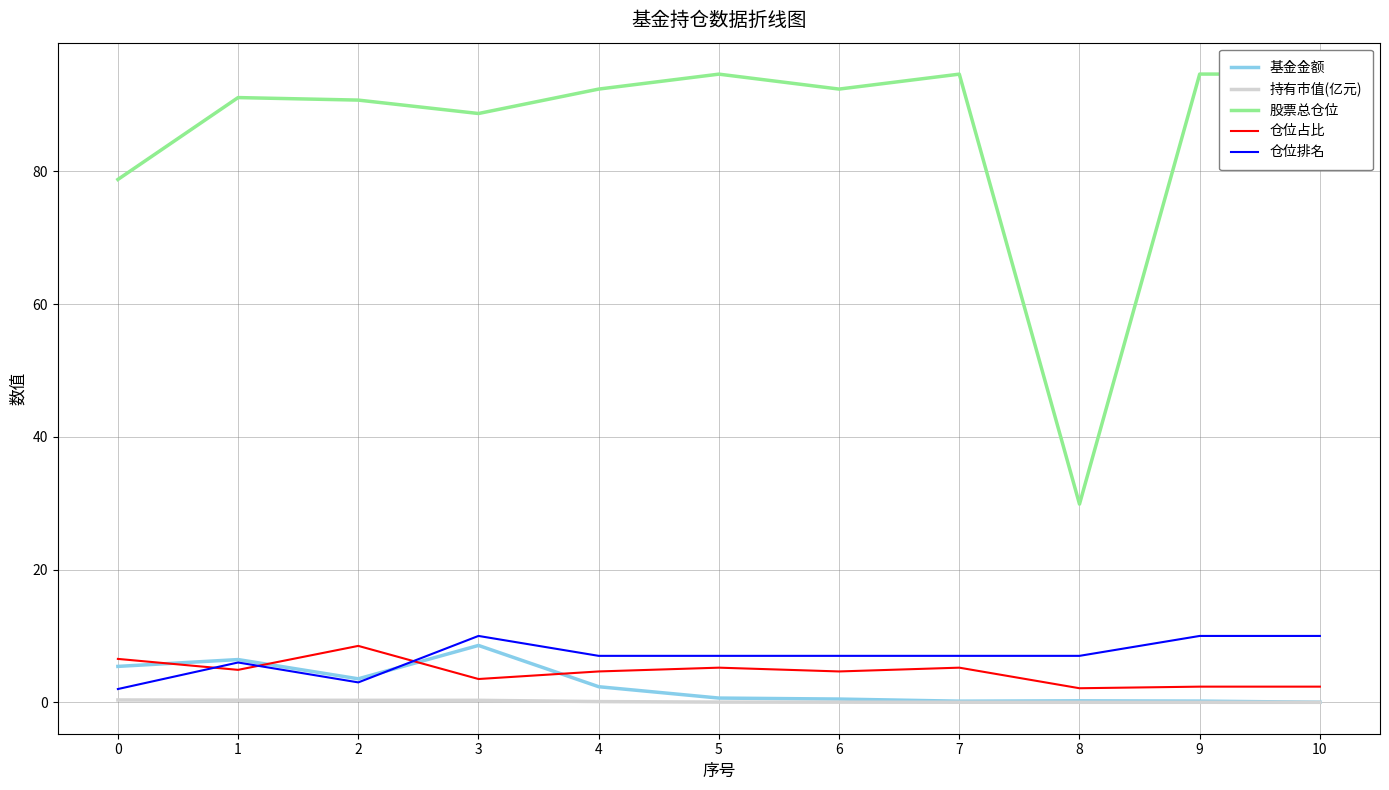

Reading right to left, what are all the values shown in this chart?

基金金额: 0.0	0.2	0.2	0.2	0.5	0.6	2.4	8.6	3.5	6.4	5.4
持有市值(亿元): 0.0	0.0	0.0	0.0	0.0	0.0	0.1	0.3	0.3	0.3	0.4
股票总仓位: 94.7	94.7	29.9	94.6	92.4	94.6	92.4	88.7	90.7	91.1	78.8
仓位占比: 2.4	2.4	2.1	5.2	4.7	5.2	4.7	3.5	8.5	4.9	6.5
仓位排名: 10.0	10.0	7.0	7.0	7.0	7.0	7.0	10.0	3.0	6.0	2.0